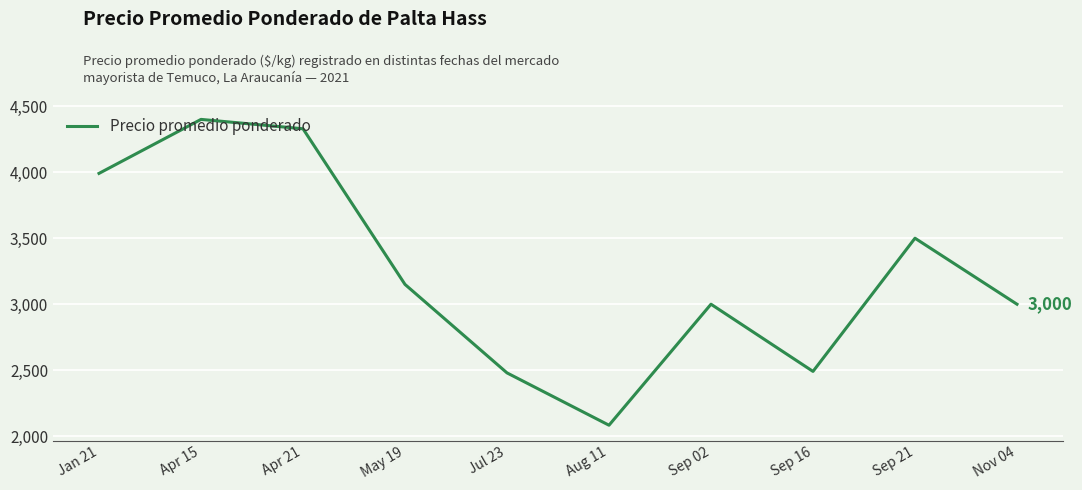

What is the average value?

3242.4